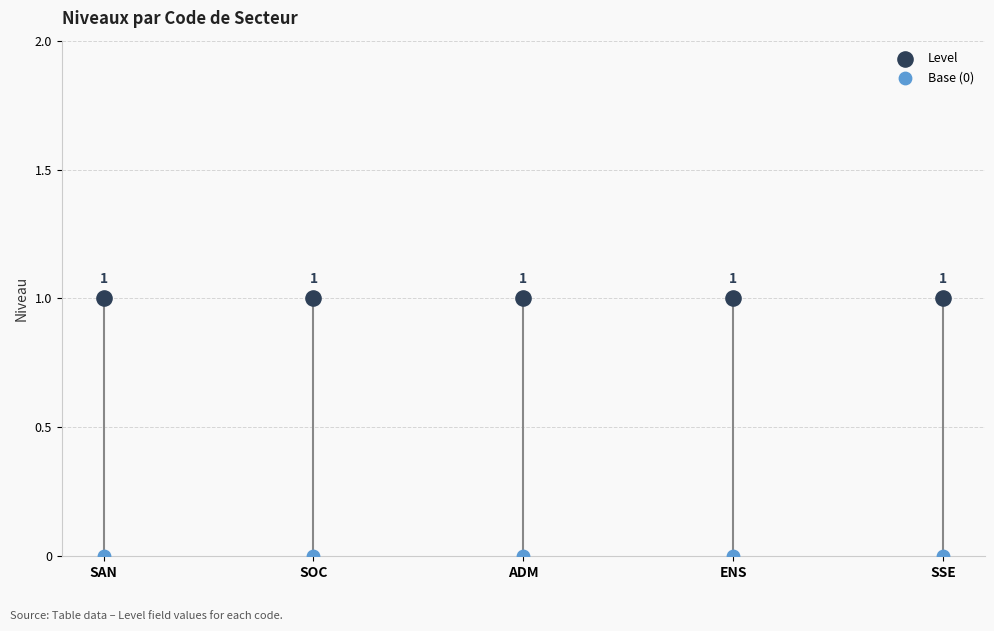

At how many categories does at least one series exceed 0?

5